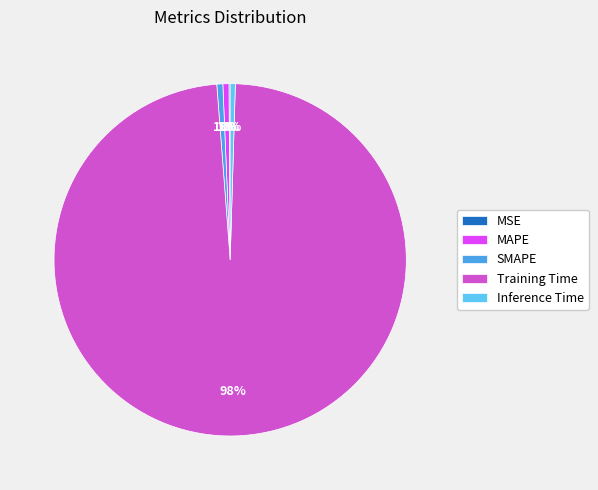

To the nearest percent, what is the difference between the largest and smallest slice percentages?

98%